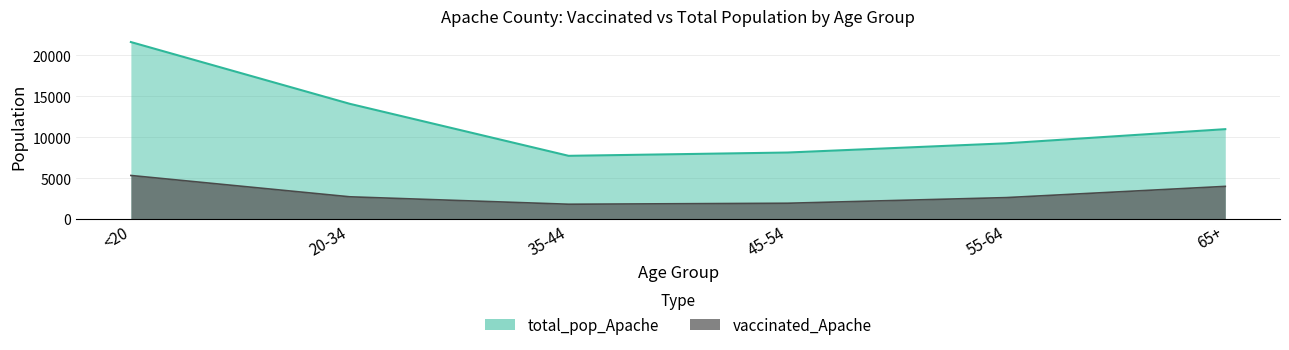

At how many categories does at least one series exceed 17288?

1